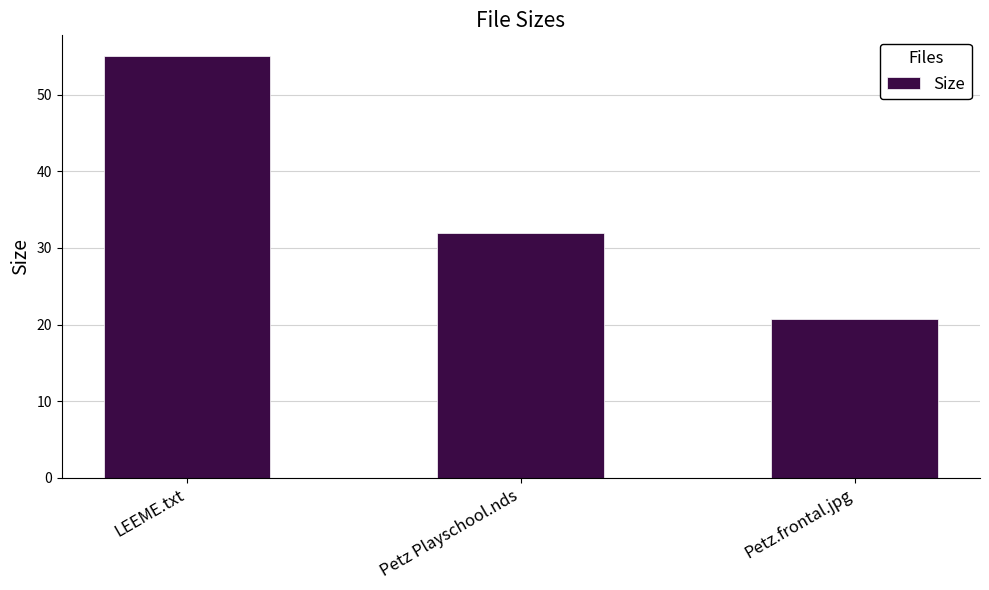

At which label is the value closest to 37?

Petz Playschool.nds